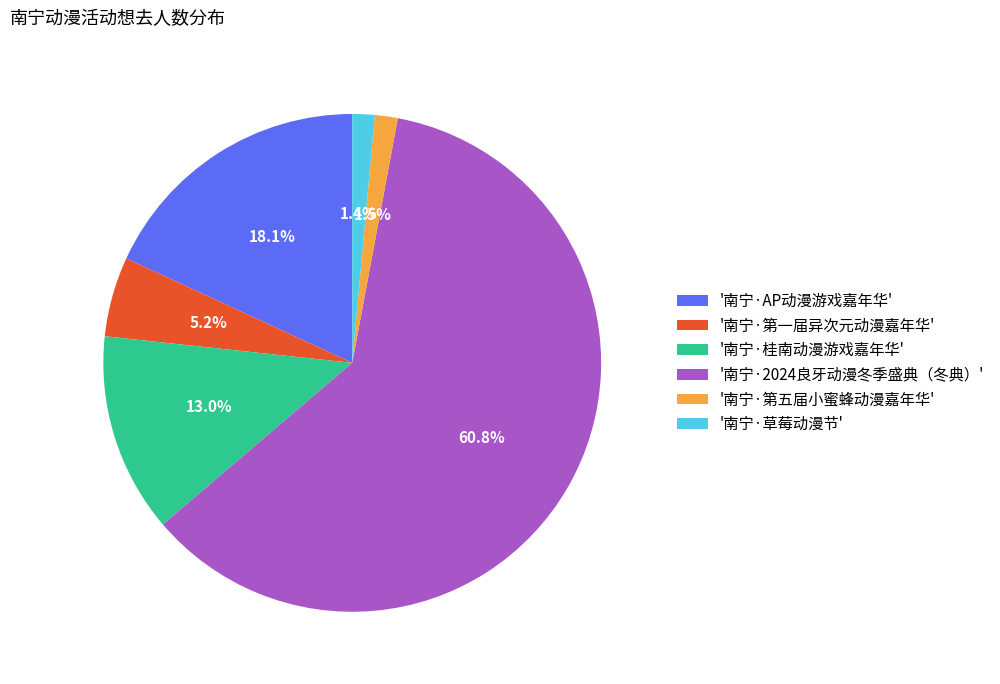

Combined, do '南宁·桂南动漫游戏嘉年华' and '南宁·2024良牙动漫冬季盛典（冬典）' account for over 50%?

Yes